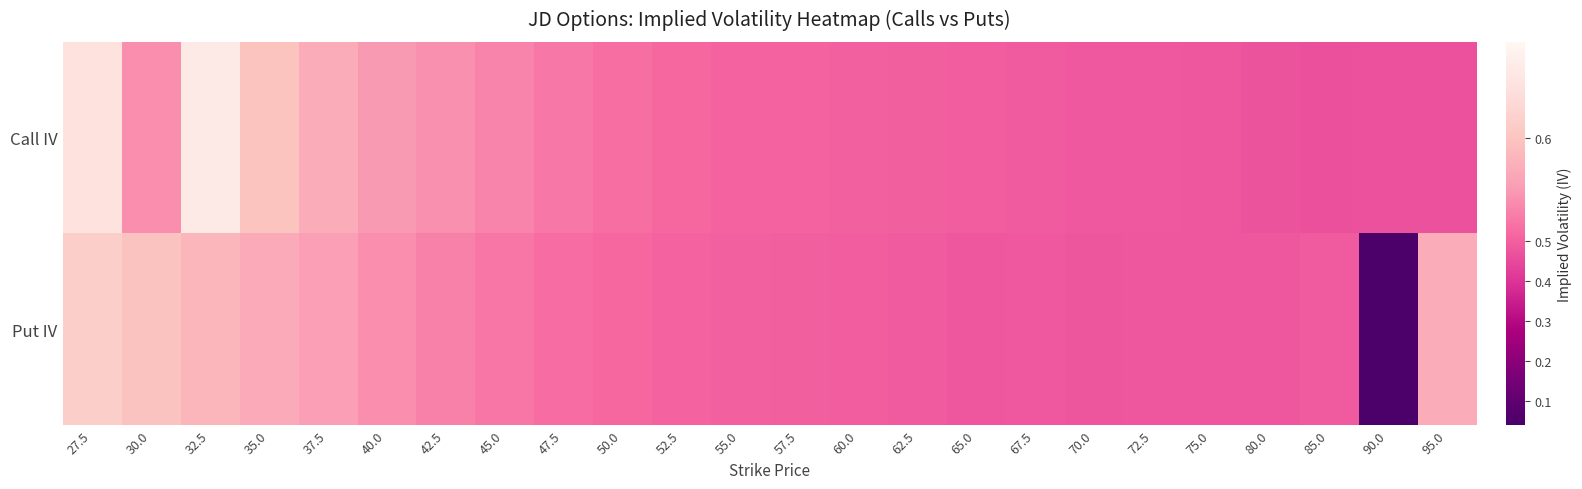

Reading left to right, what are all the values shown in this chart?

Call IV: 27.5=0.6	30.0=0.5	32.5=0.7	35.0=0.6	37.5=0.6	40.0=0.6	42.5=0.5	45.0=0.5	47.5=0.5	50.0=0.5	52.5=0.5	55.0=0.5	57.5=0.5	60.0=0.5	62.5=0.5	65.0=0.5	67.5=0.5	70.0=0.5	72.5=0.5	75.0=0.5	80.0=0.5	85.0=0.5	90.0=0.5	95.0=0.5
Put IV: 27.5=0.6	30.0=0.6	32.5=0.6	35.0=0.6	37.5=0.6	40.0=0.5	42.5=0.5	45.0=0.5	47.5=0.5	50.0=0.5	52.5=0.5	55.0=0.5	57.5=0.5	60.0=0.5	62.5=0.5	65.0=0.5	67.5=0.5	70.0=0.5	72.5=0.5	75.0=0.5	80.0=0.5	85.0=0.5	90.0=0.1	95.0=0.6